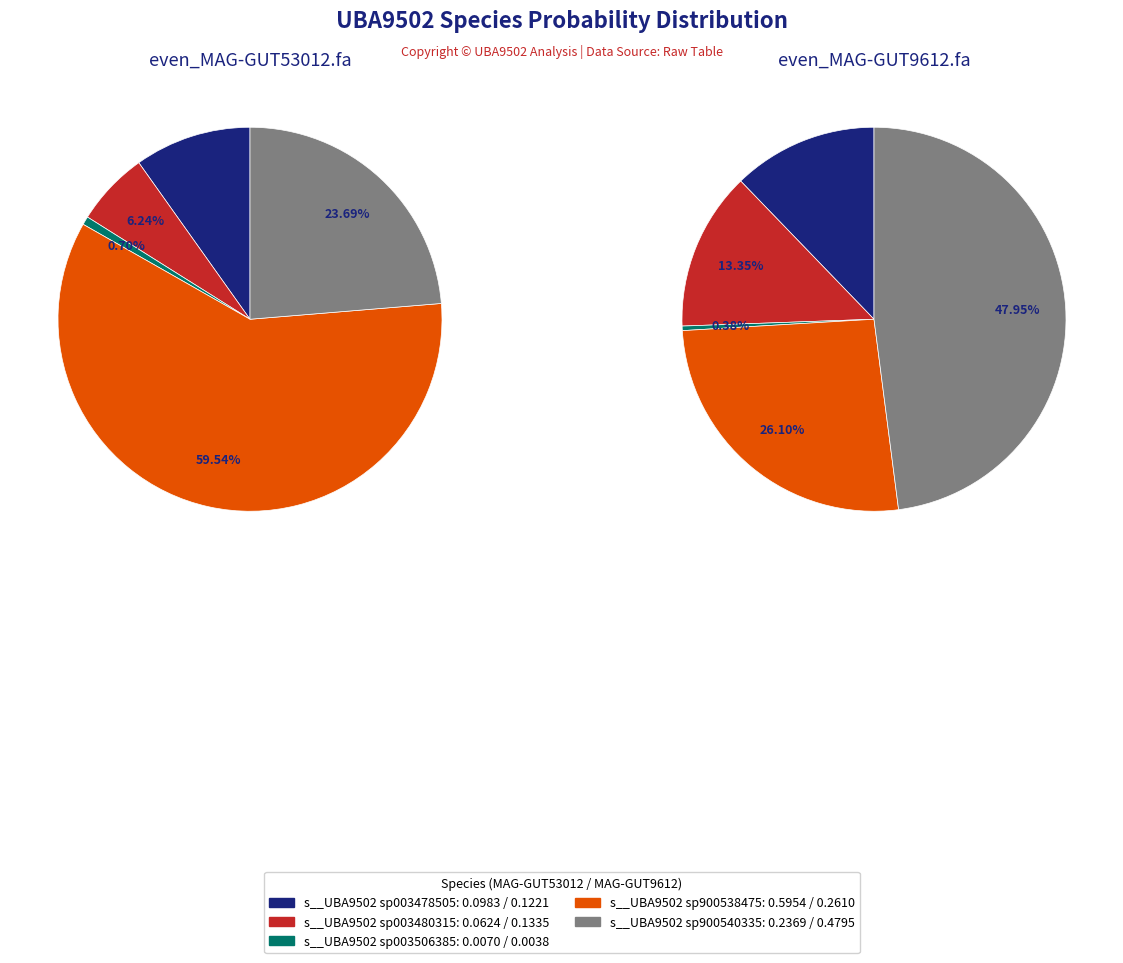

To the nearest percent, what percentage of the pie is s__UBA9502 sp003480315?

13%